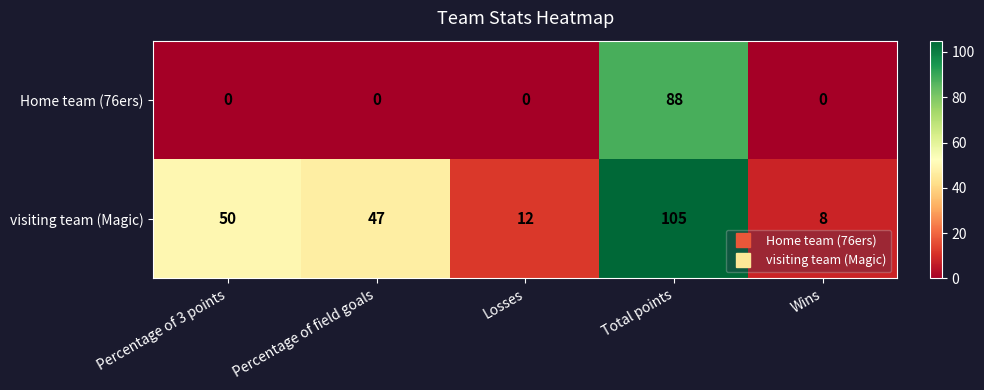

Which category has the highest value across all series?

Total points